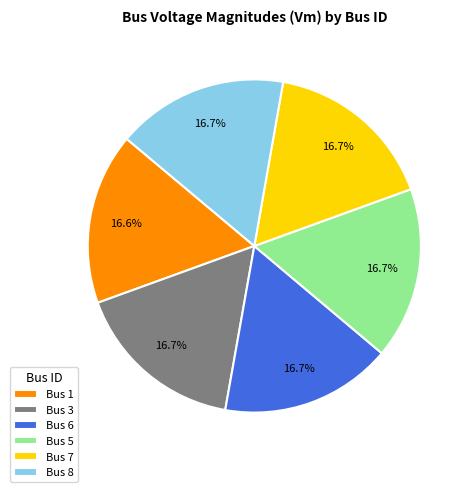

Is there any slice that represents more than half of the pie?

No